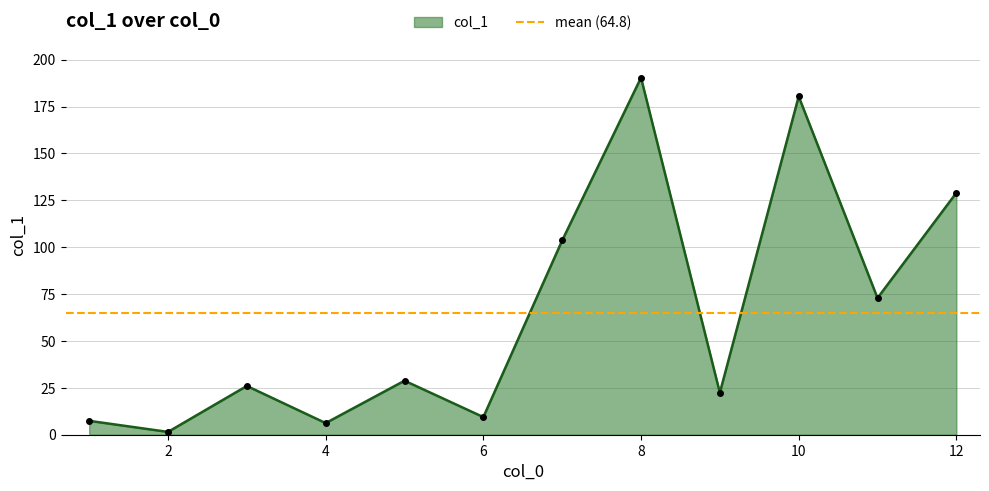

Which category has the highest value across all series?

8